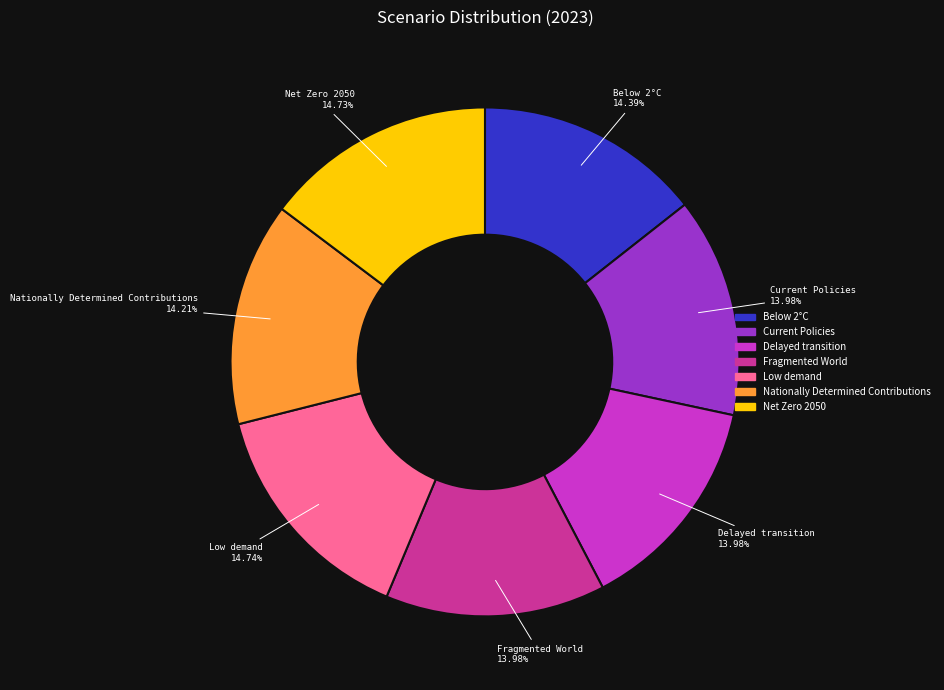

The Nationally Determined Contributions slice represents 14% of the pie. True or false?

True